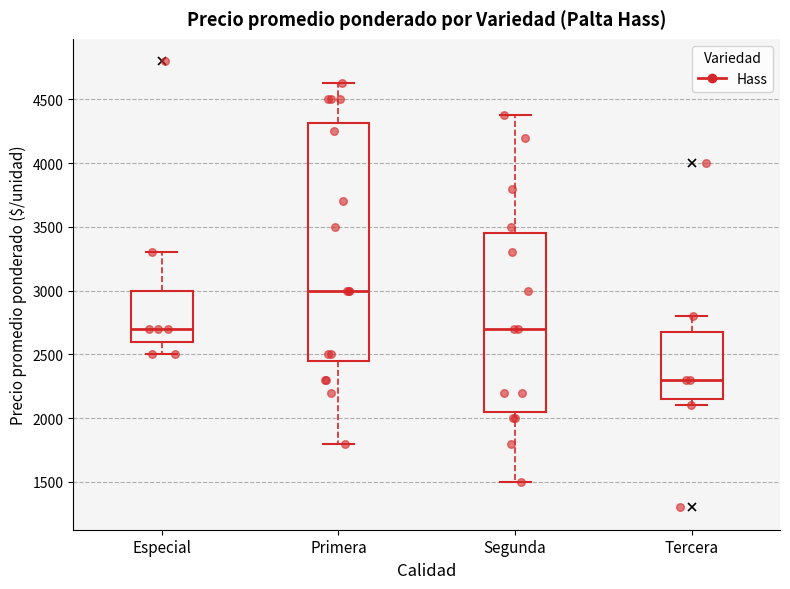

Reading left to right, transcribe this box plot: for each box, give where its median line is, the range the box spans, and where its two whiskers end, as read against the y-axis. The values are not printed on the chart, so give them approximately, as read against the axis.

Especial: median 2700, box 2600 to 3000, whiskers 2500 to 3300
Primera: median 3000, box 2450 to 4300, whiskers 1800 to 4650
Segunda: median 2700, box 2050 to 3450, whiskers 1500 to 4400
Tercera: median 2300, box 2150 to 2700, whiskers 2100 to 2800